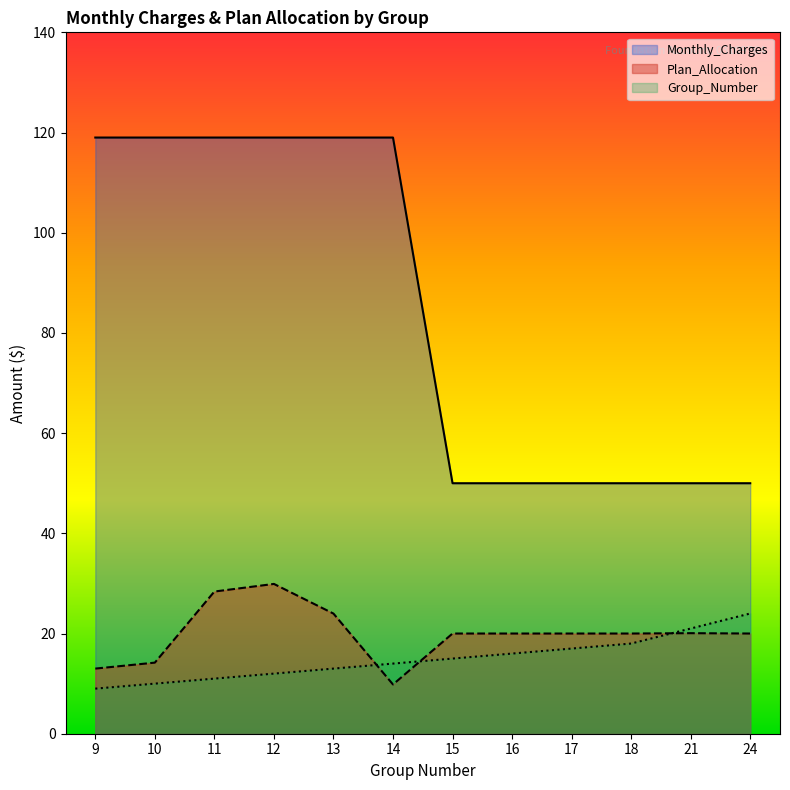

What are all the series names shown in the legend?

Monthly_Charges, Plan_Allocation, Group_Number